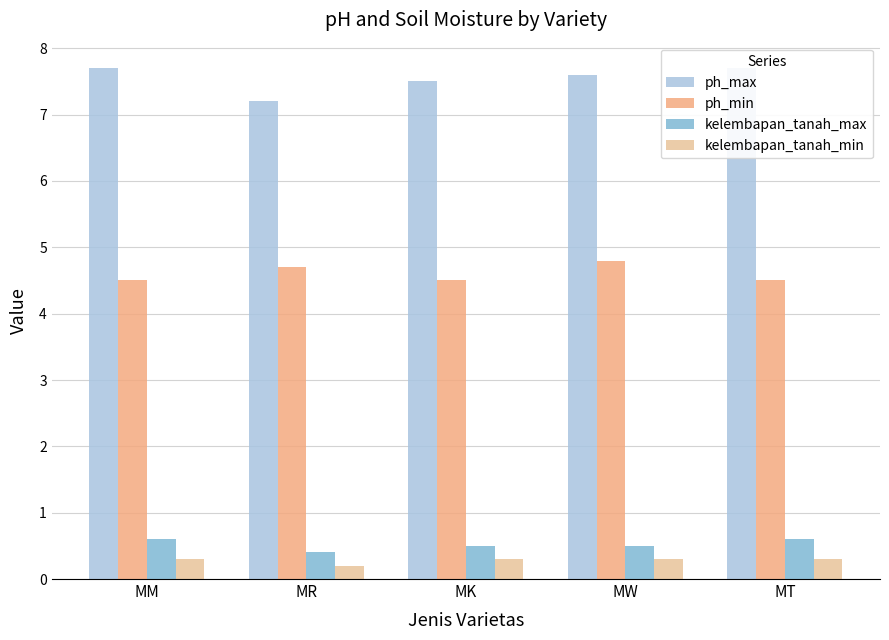

Which category has the lowest value across all series?

MR